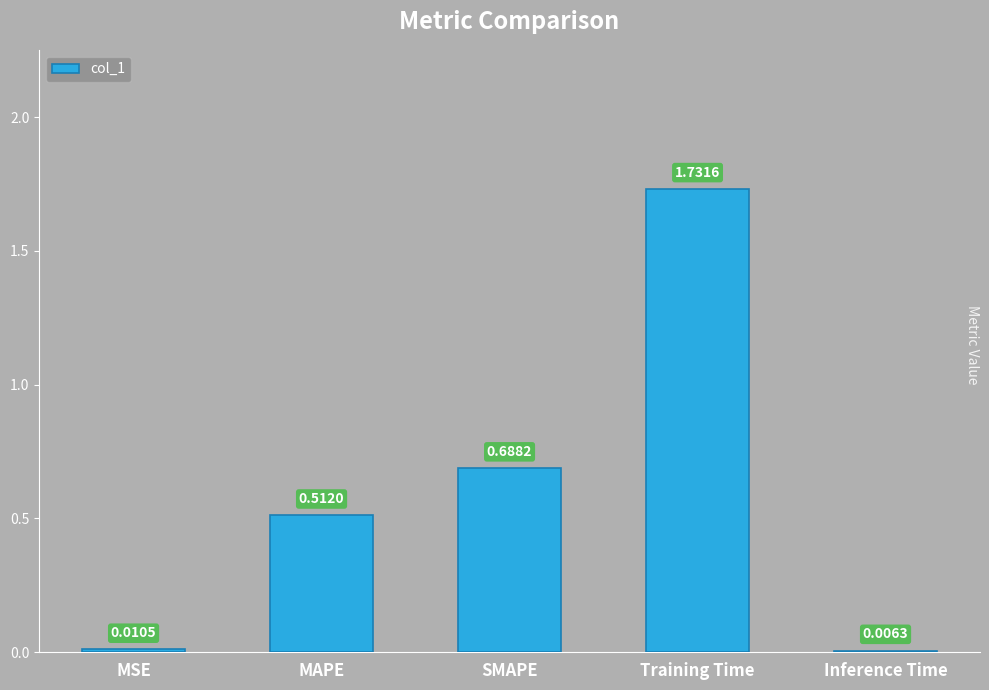

At which label is the value closest to 0?

Inference Time